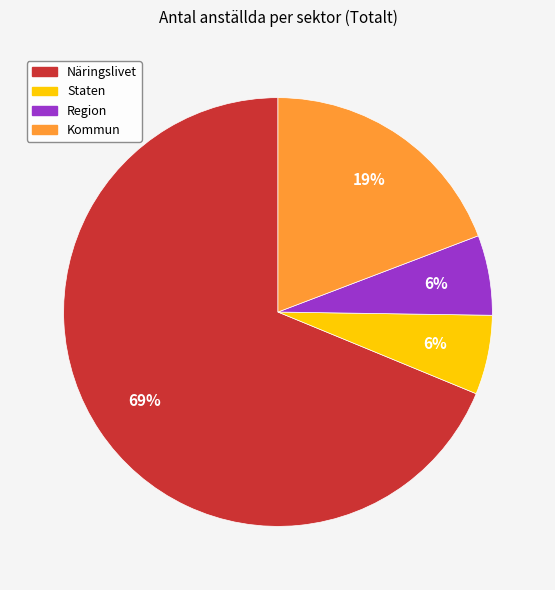

Which slice is the largest?

Näringslivet